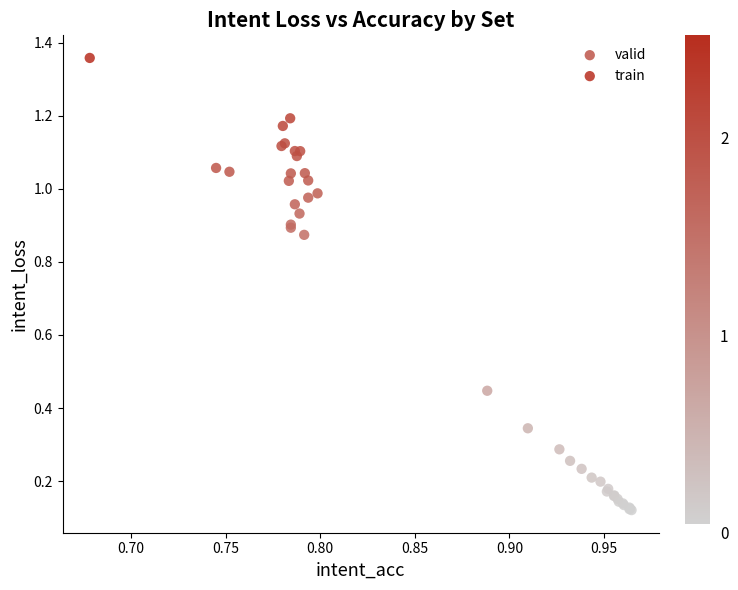

Which series contains the highest Y value?

train